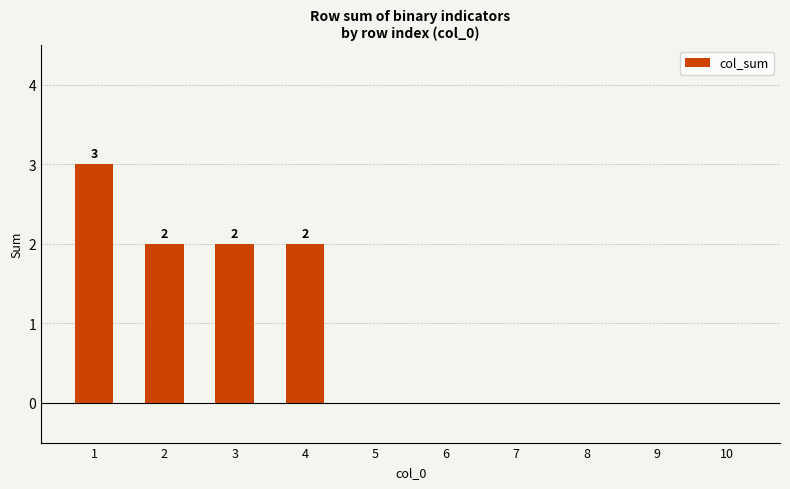

What is the change in value from 1 to 6?

-3